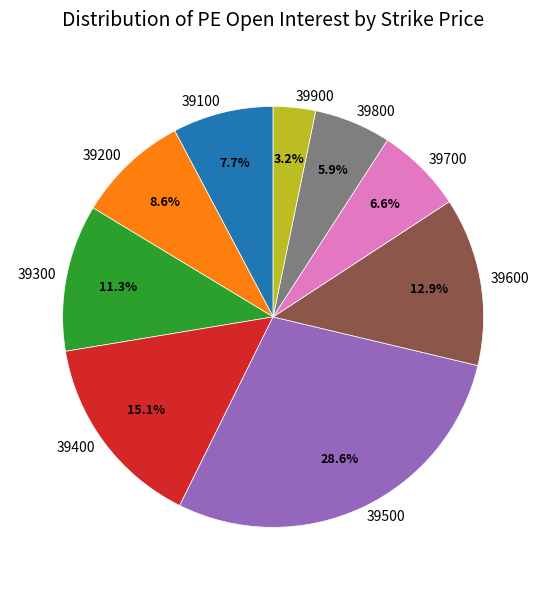

Combined, do 39400 and 39900 account for over 50%?

No